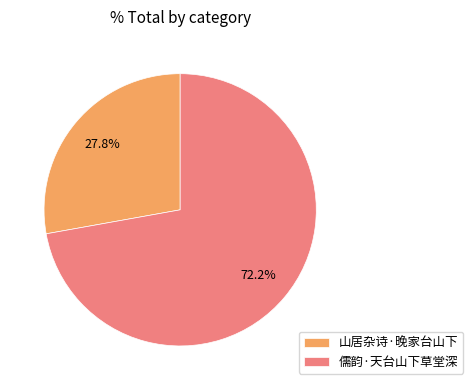

Which slice is the largest?

儒韵·天台山下草堂深